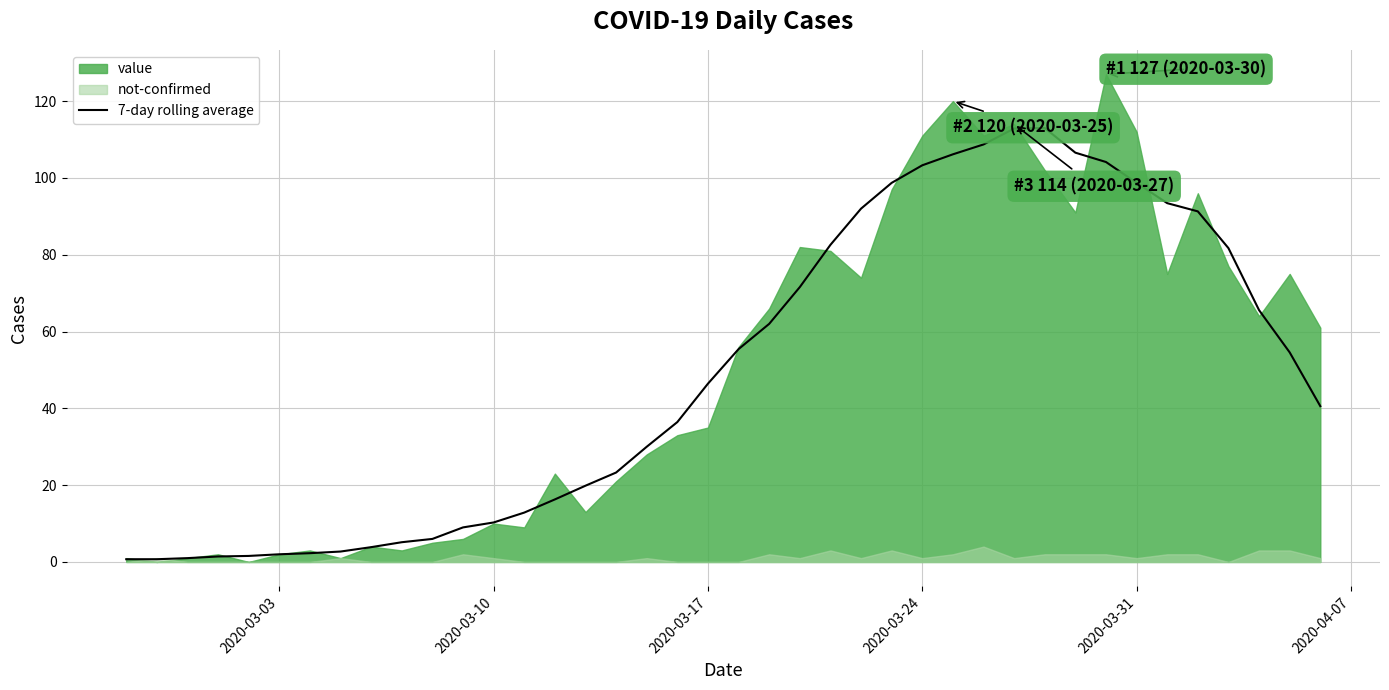

True or false: there are more than 2 points higher than both neighbors.

False